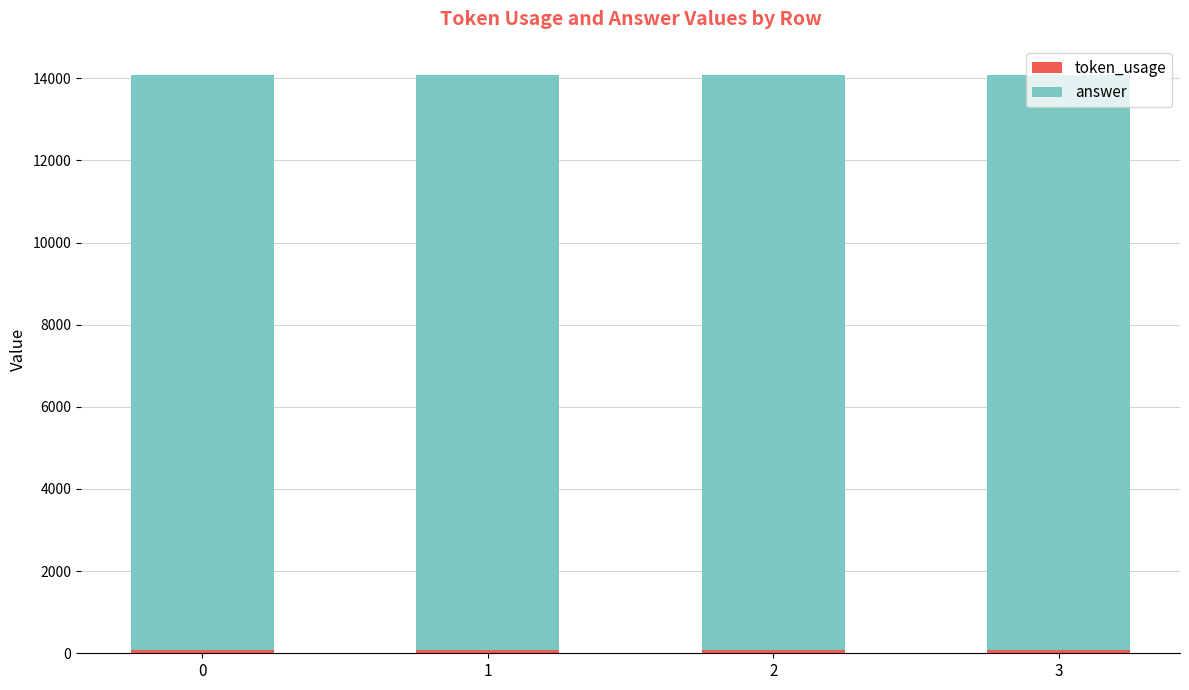

Between 1 and 3, which is larger?

1